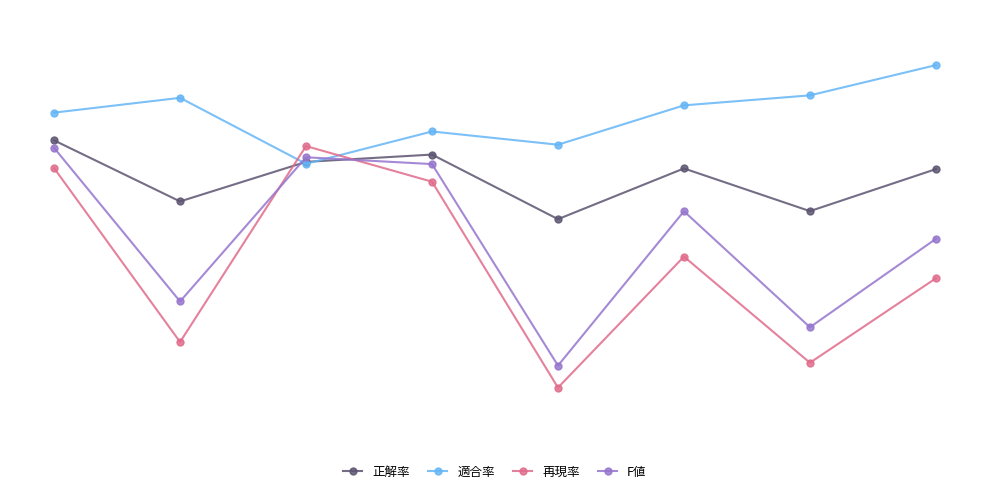

What are all the series names shown in the legend?

正解率, 適合率, 再現率, F値